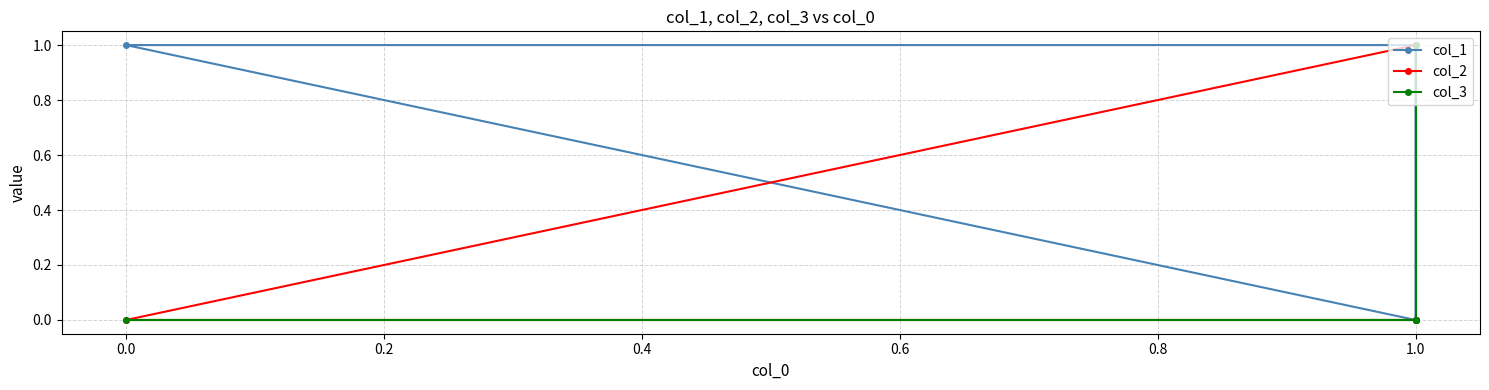

How many data points in col_3 are above 0?

1